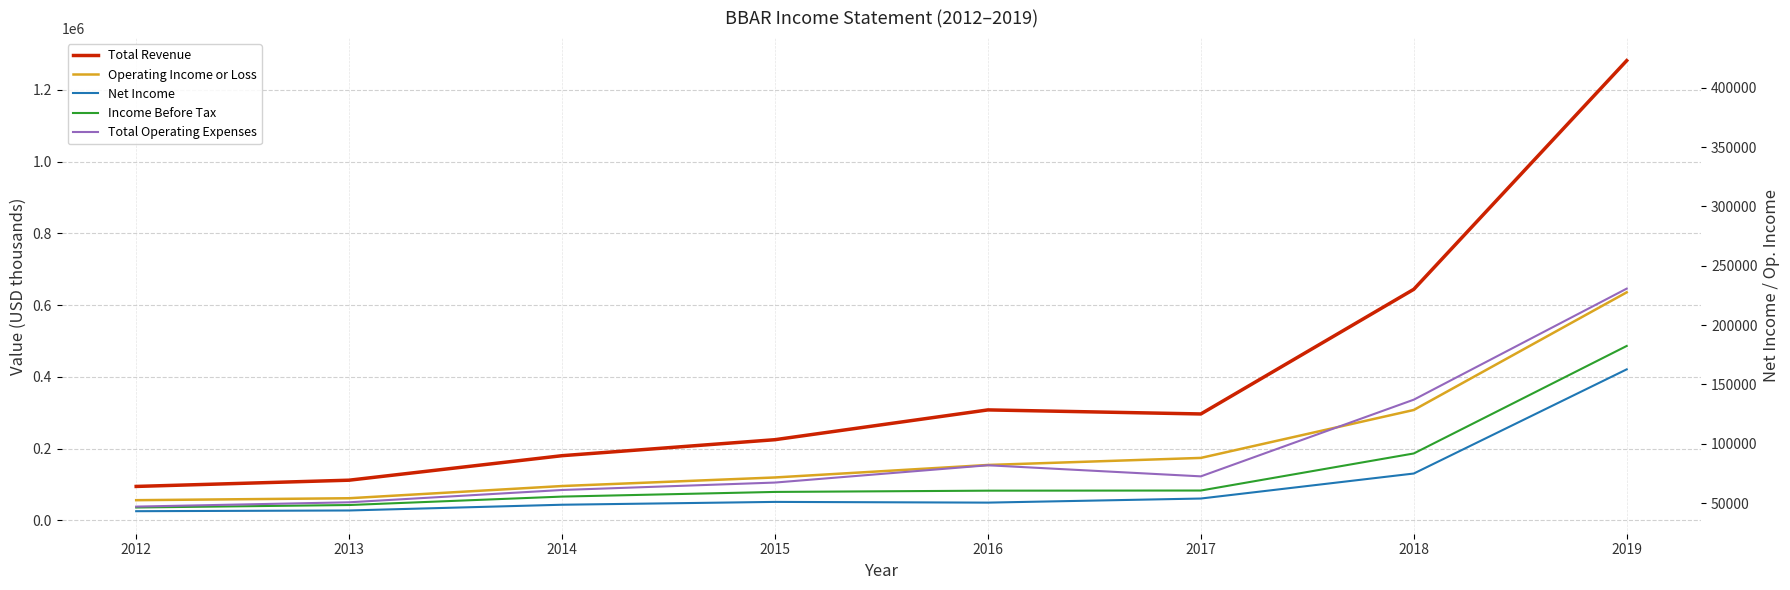

Which series has the largest total across all categories?

Total Revenue